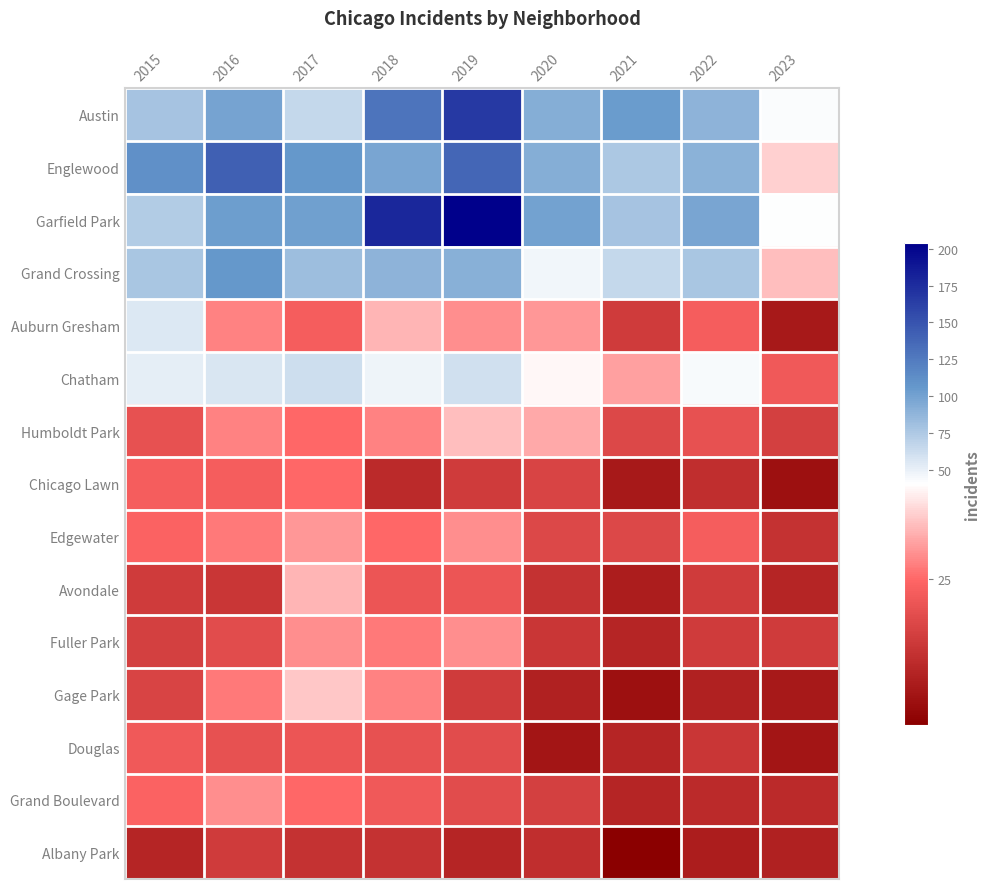

How many distinct data groups are displayed?

15